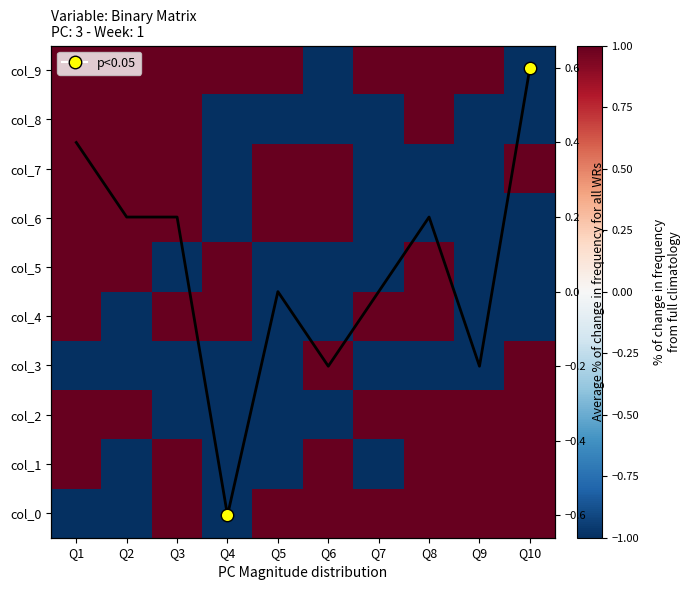

The col_0 series shows -1 at Q4. True or false?

True